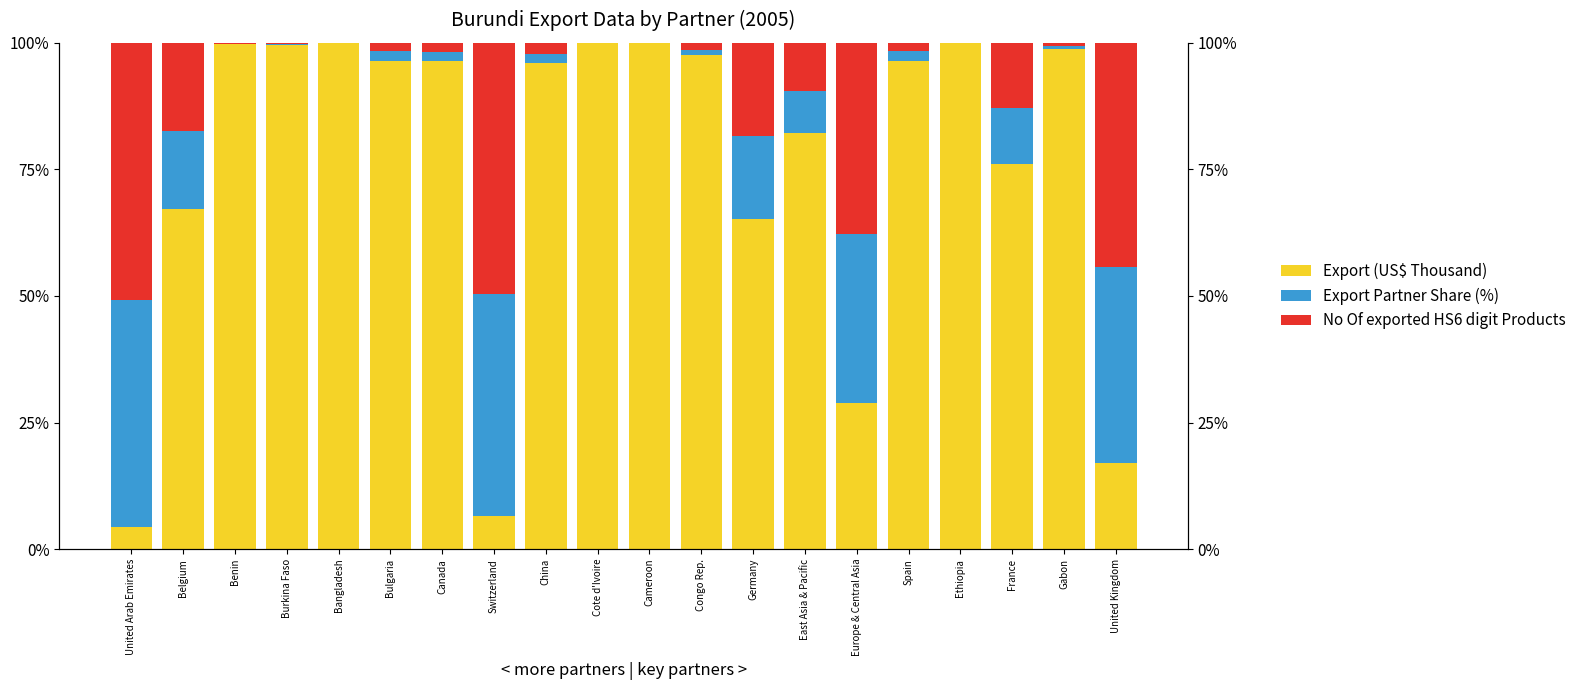

Read the No Of exported HS6 digit Products value at United Kingdom.

16.9